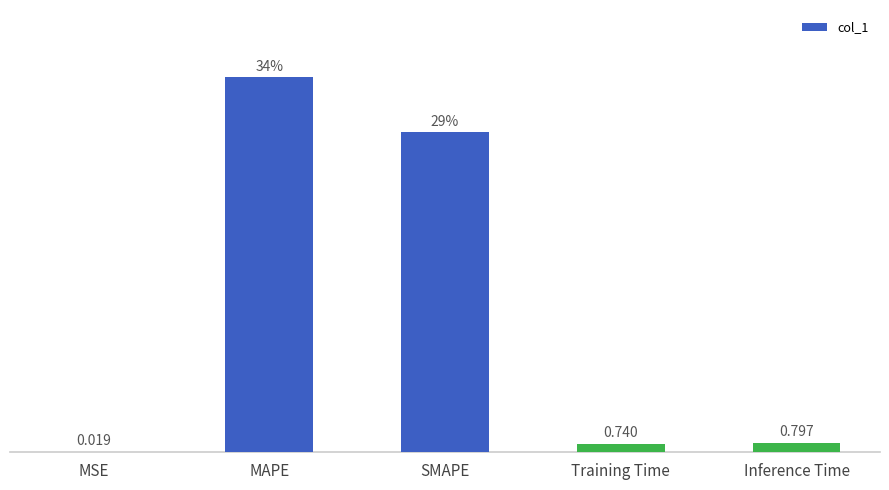

Between Inference Time and Training Time, which is larger?

Inference Time